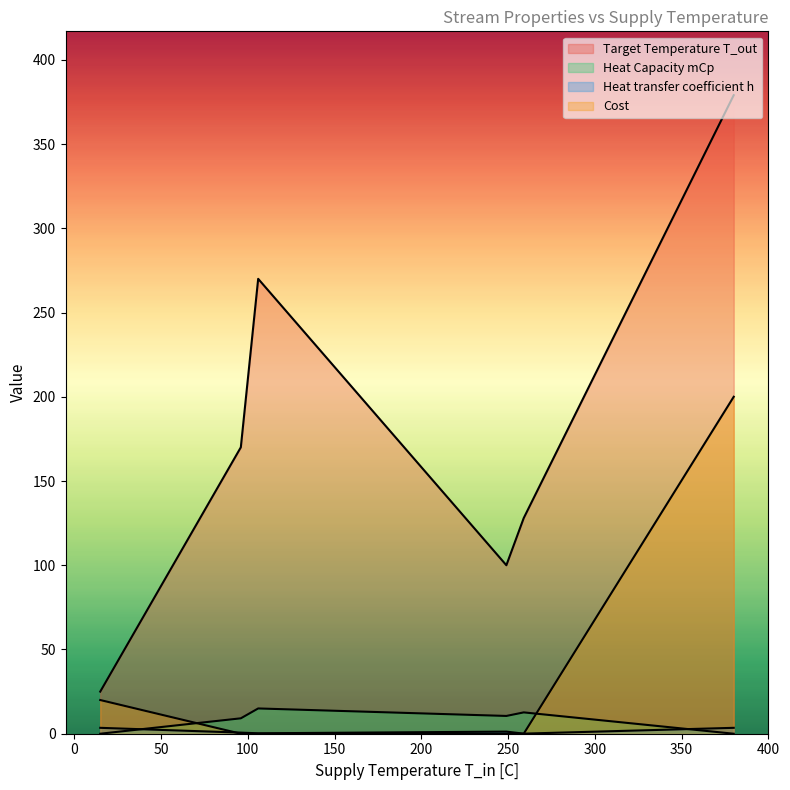

What are all the series names shown in the legend?

Target Temperature T_out, Heat Capacity mCp, Heat transfer coefficient h, Cost